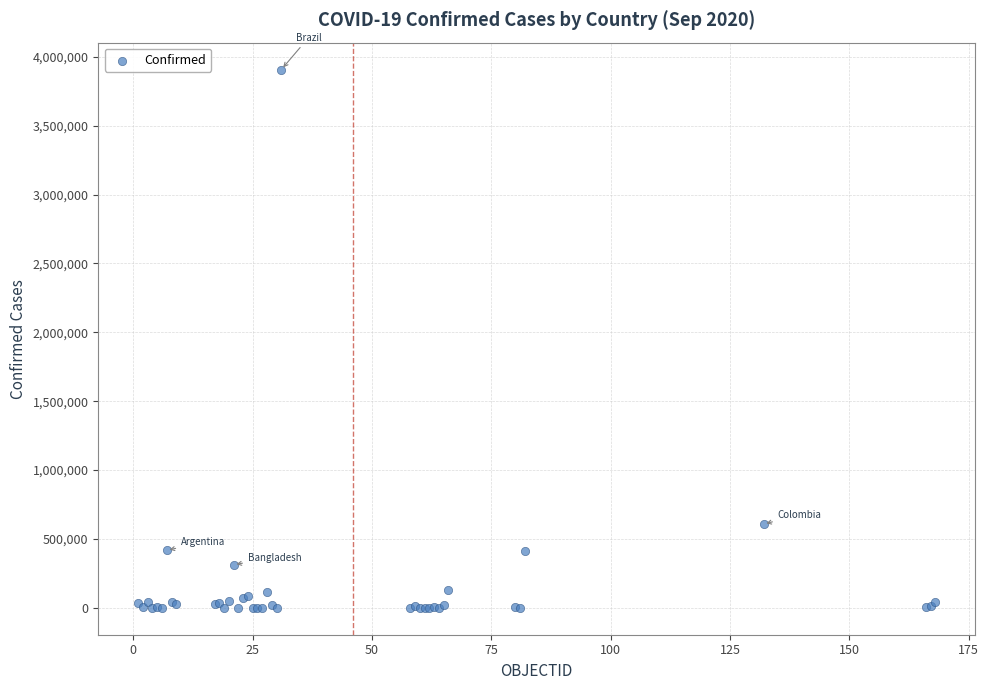

What Y value in the scatter plot is closest to 1954183?

607904